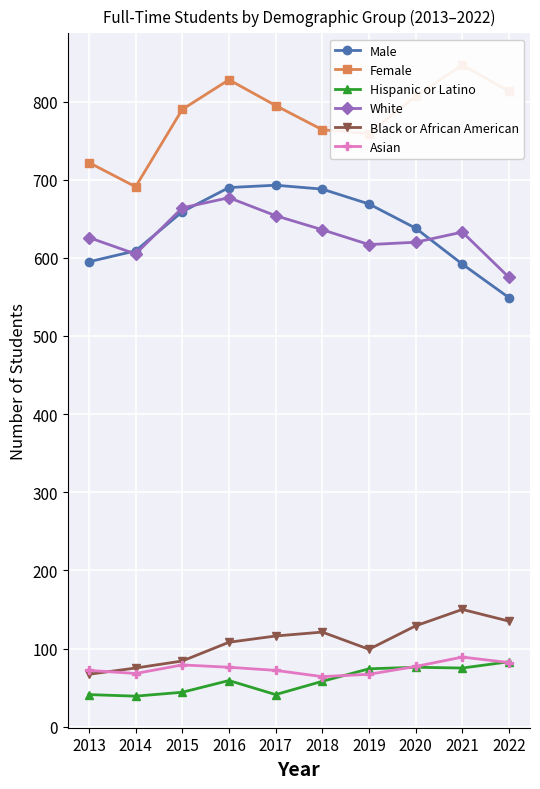

The value of Hispanic or Latino at 2018 is 58. True or false?

True